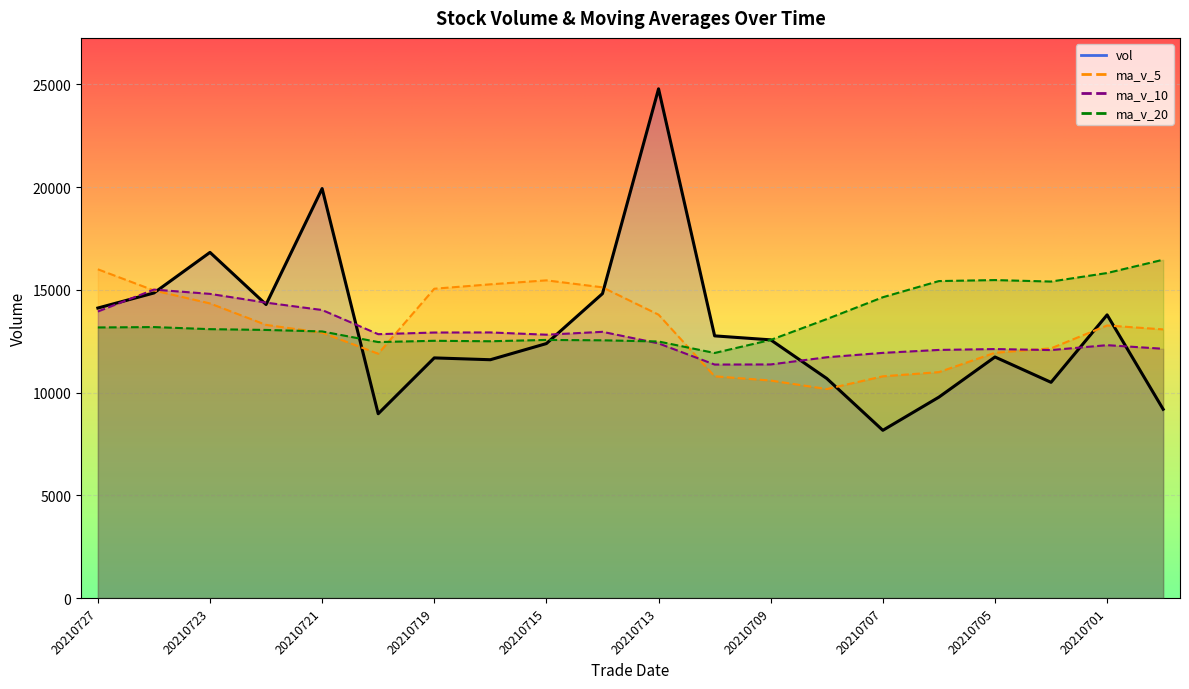

Where does the vol series first go above 12568?

20210727